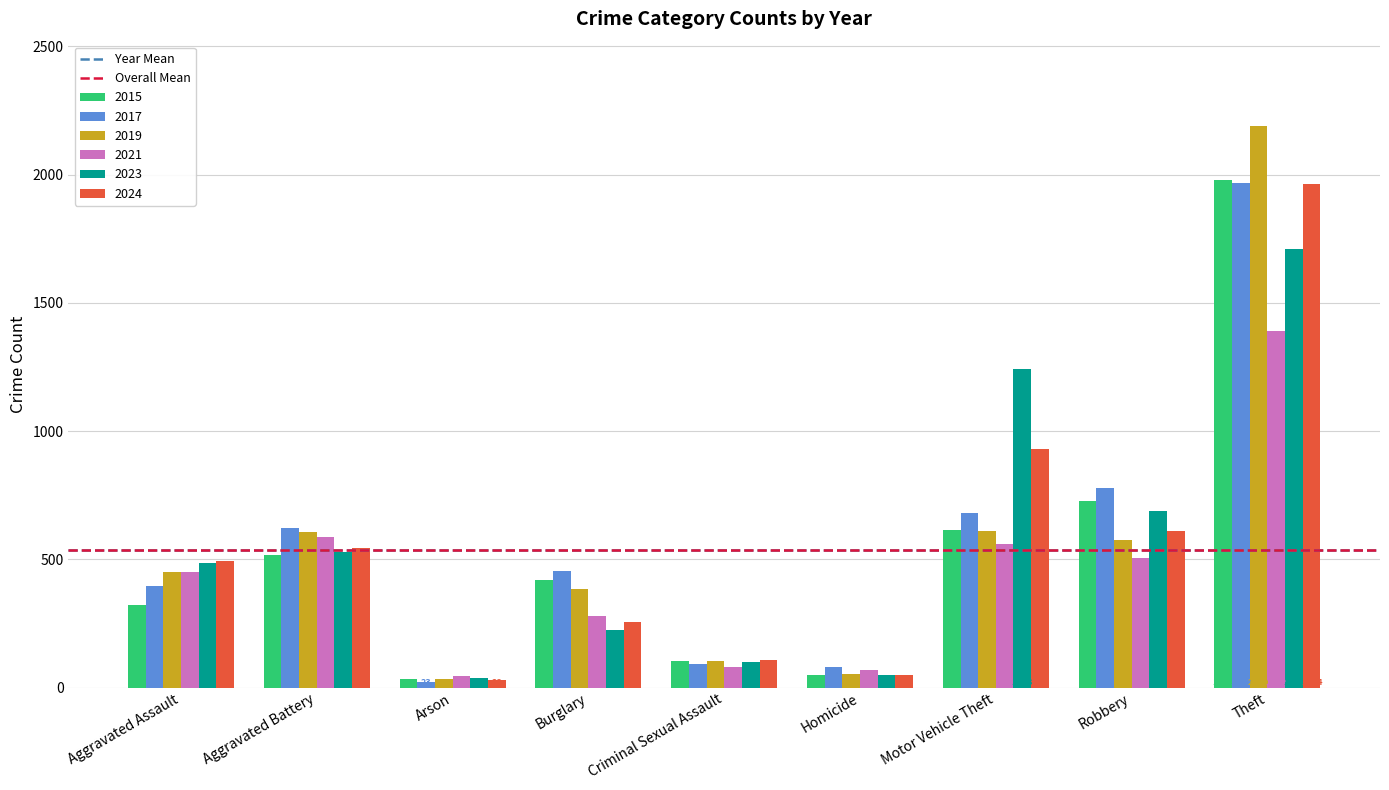

What is the difference between the maximum and minimum values in the 2017 series?

1945